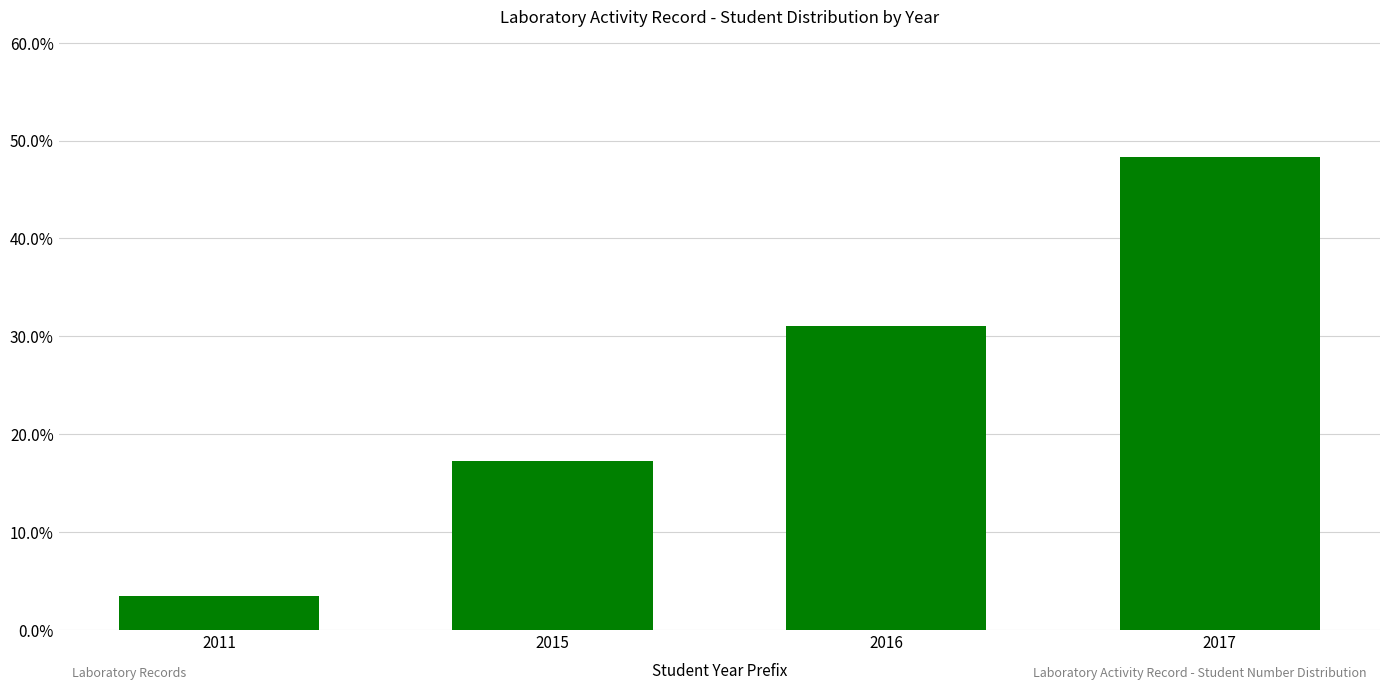

Are the bars horizontal?

No